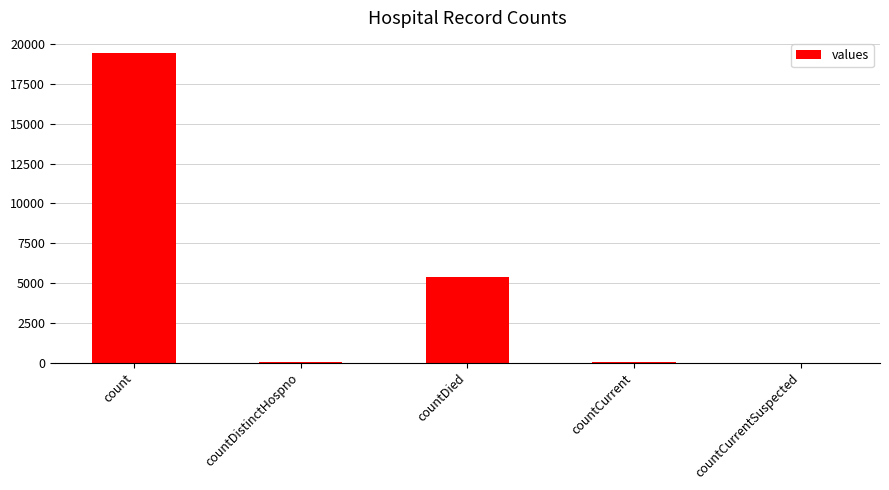

Which category has the highest value across all series?

count